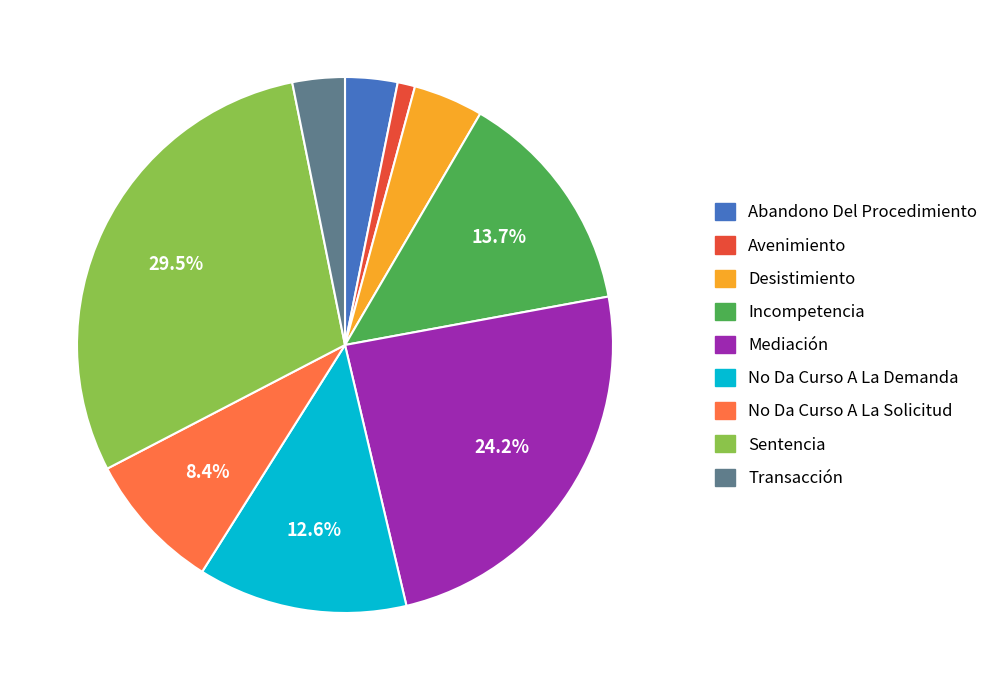

Is it true that No Da Curso A La Demanda is 13% of the pie?

True